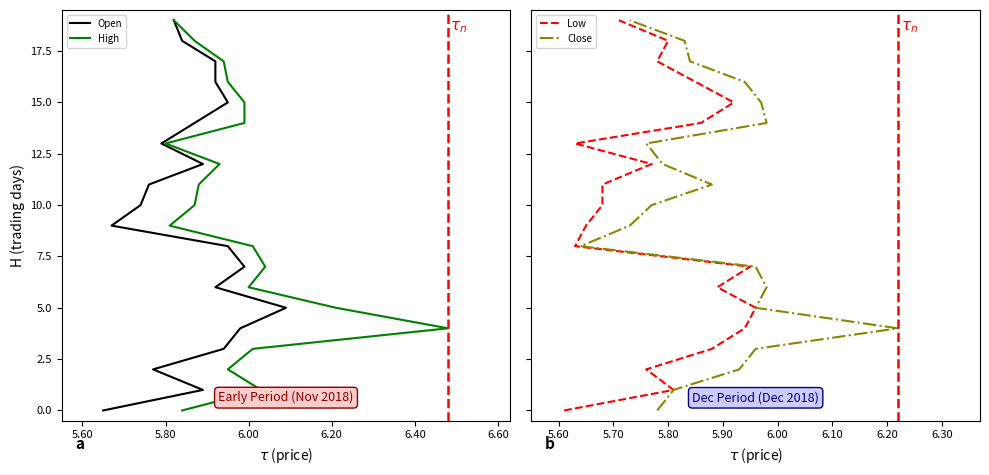

Does the chart display data point markers on the line(s)?

No